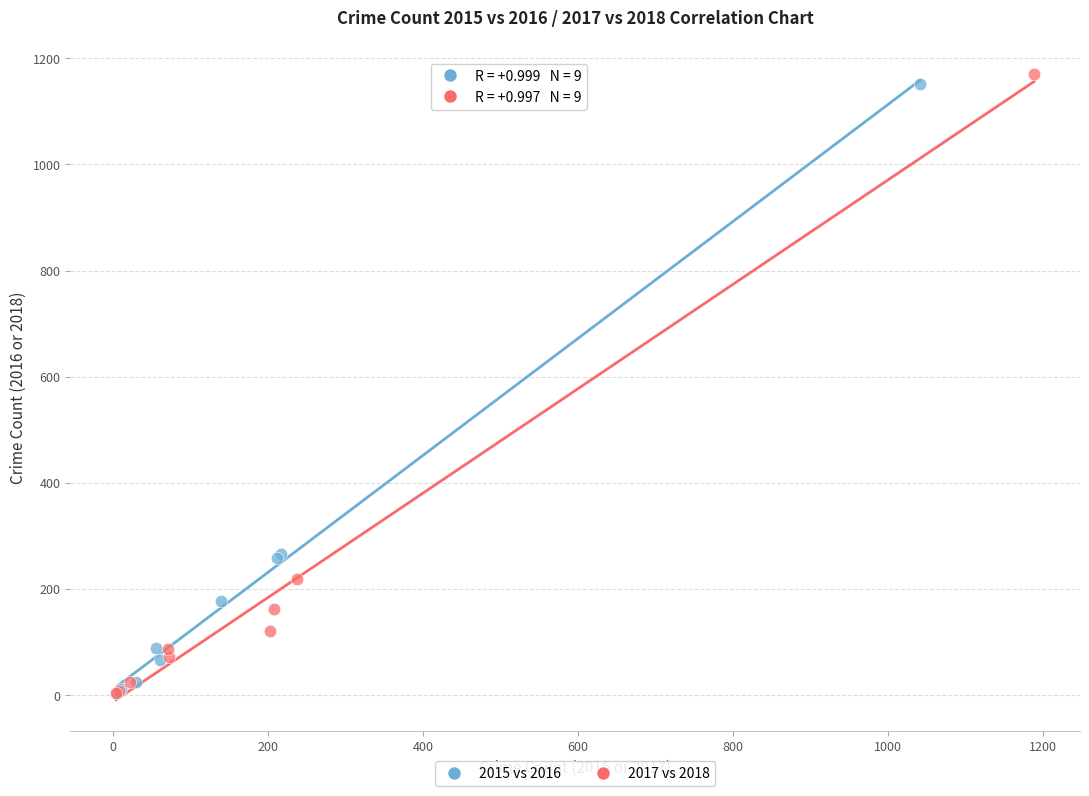

What are all the series names shown in the legend?

2015 vs 2016, 2017 vs 2018